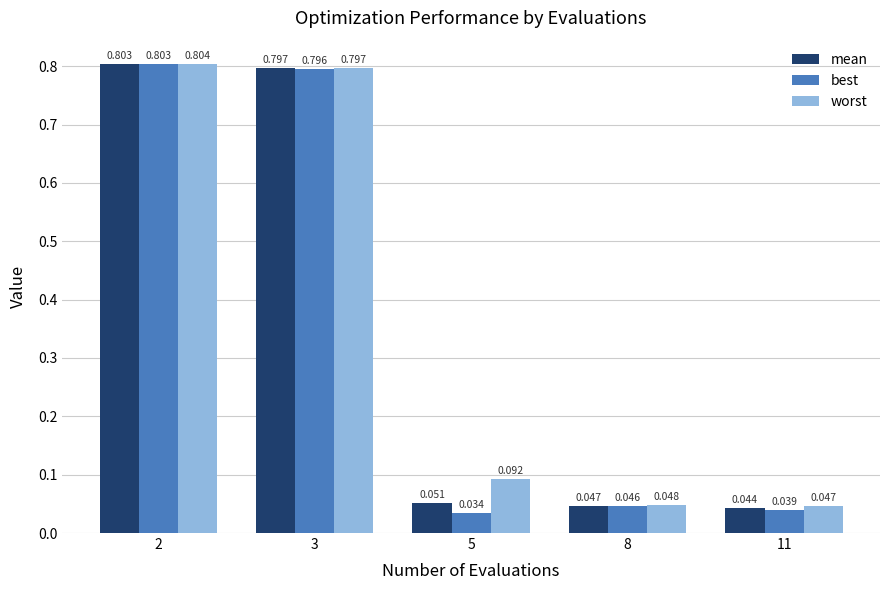

What is the average value of the worst series?

0.4